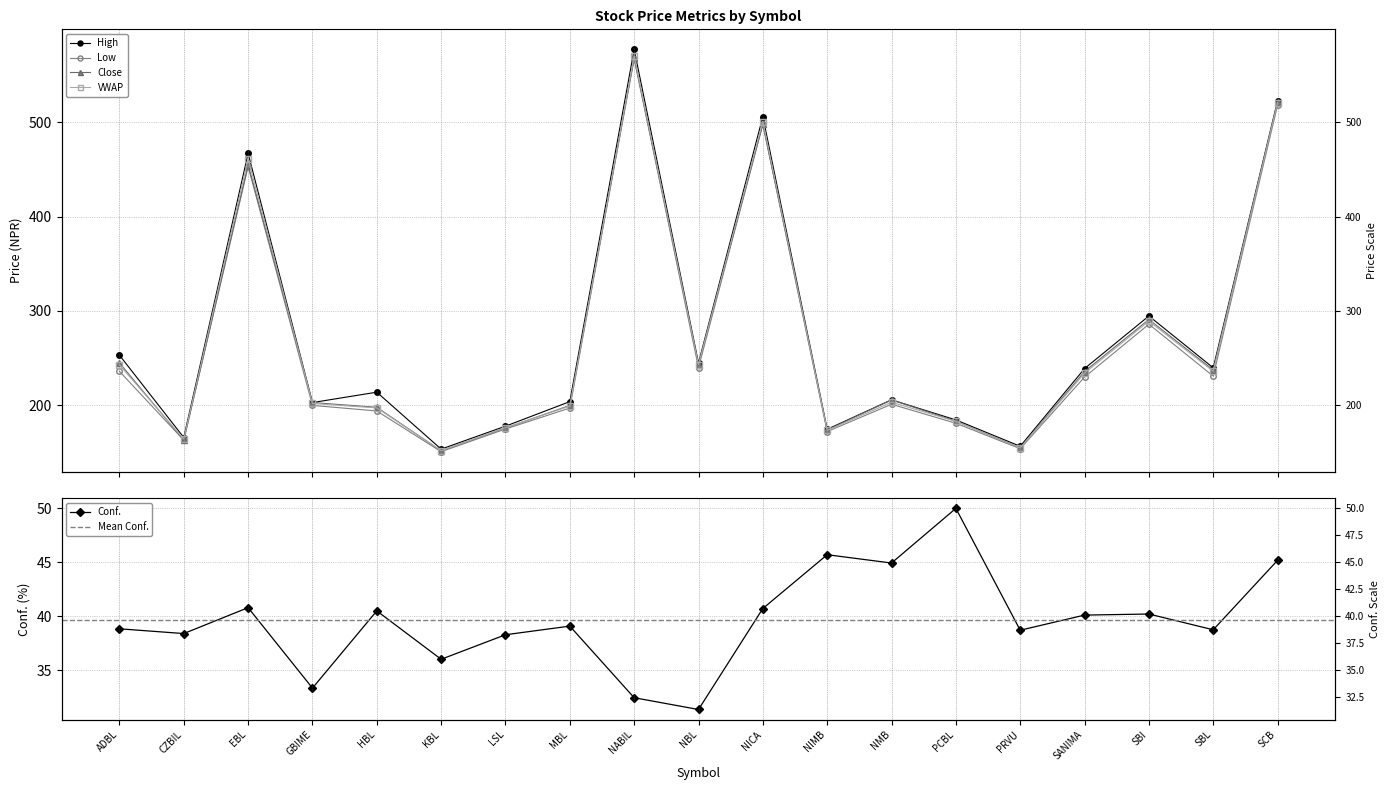

At GBIME, list the series in order from largest to smallest.

High, Close, VWAP, Low, Conf.